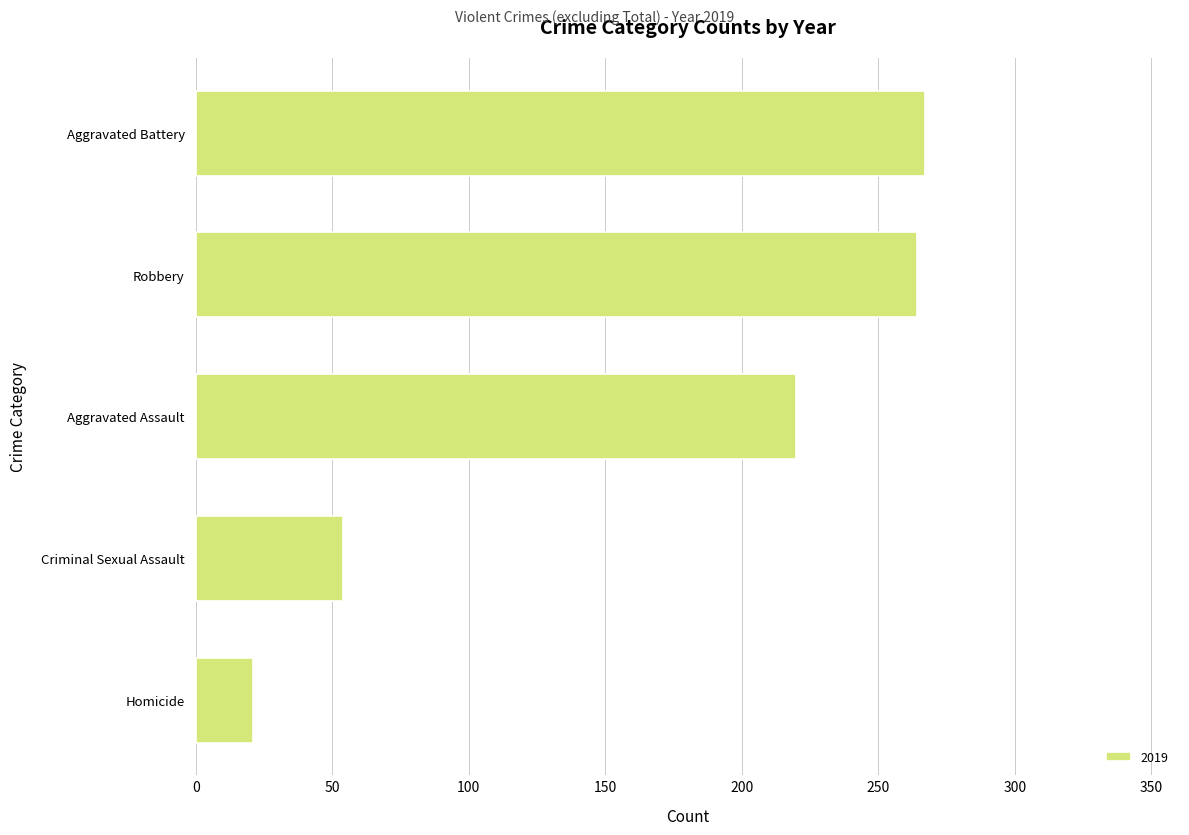

Reading top to bottom, what are all the values shown in this chart?

267	264	220	54	21